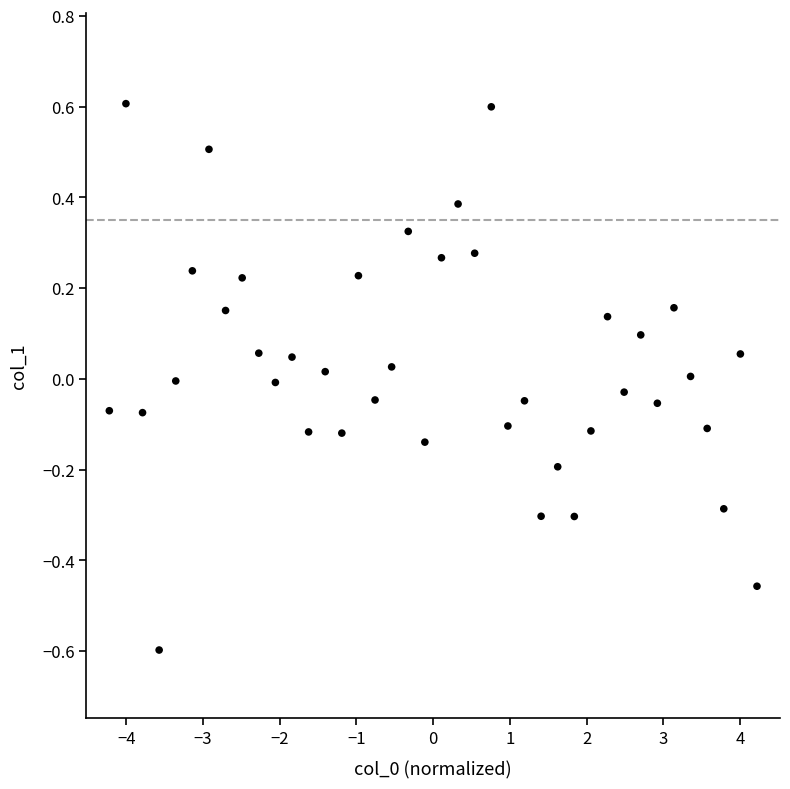

What is the range of X values (max minus min)?

8.4